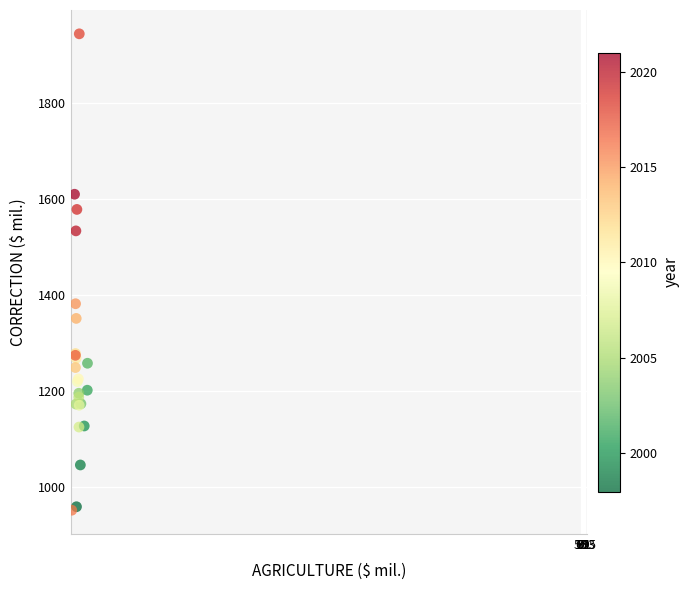

What Y value in the scatter plot is closest to 1448?

1382.1